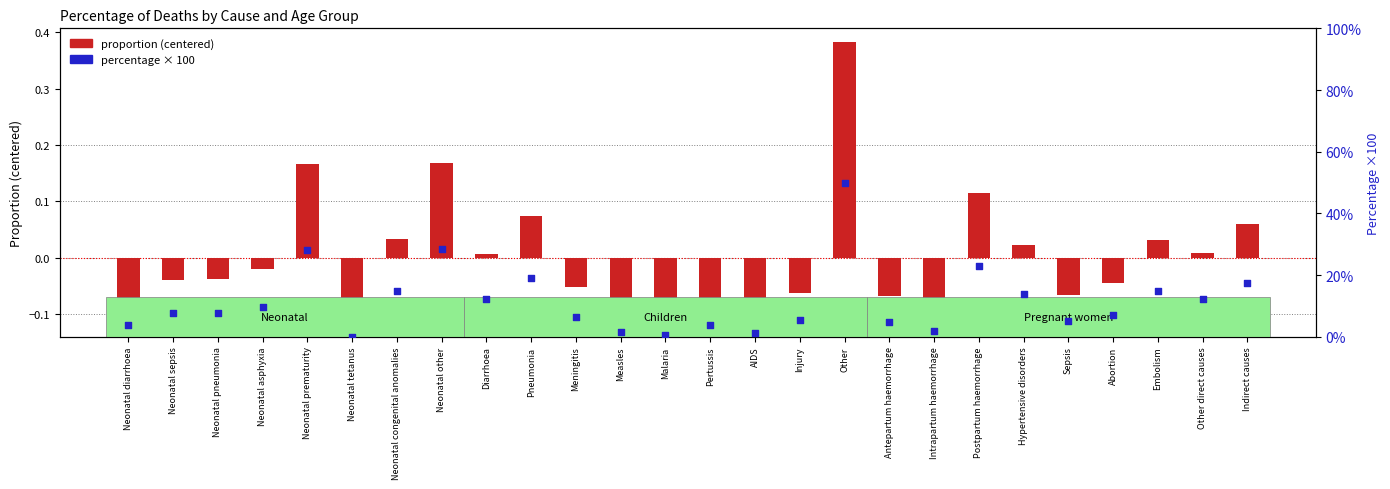

At how many categories does at least one series exceed 29?

1